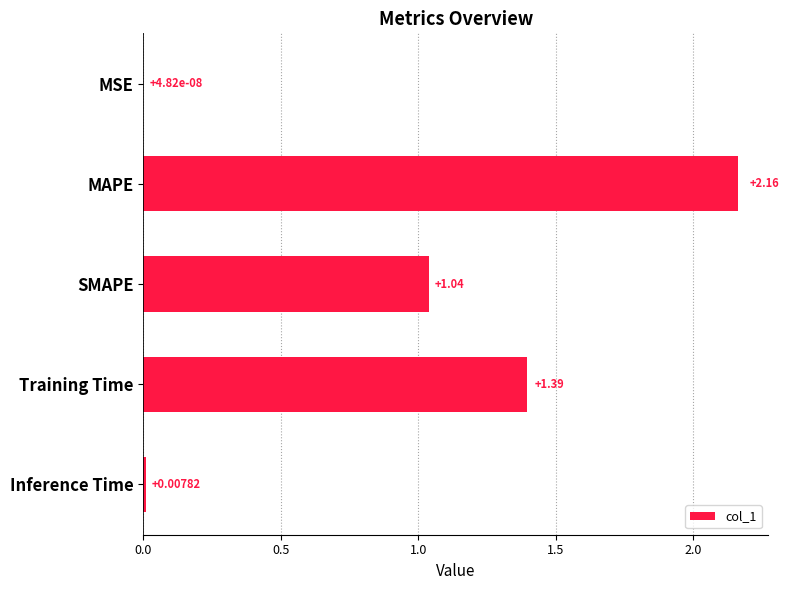

Which has a higher value, SMAPE or Inference Time?

SMAPE